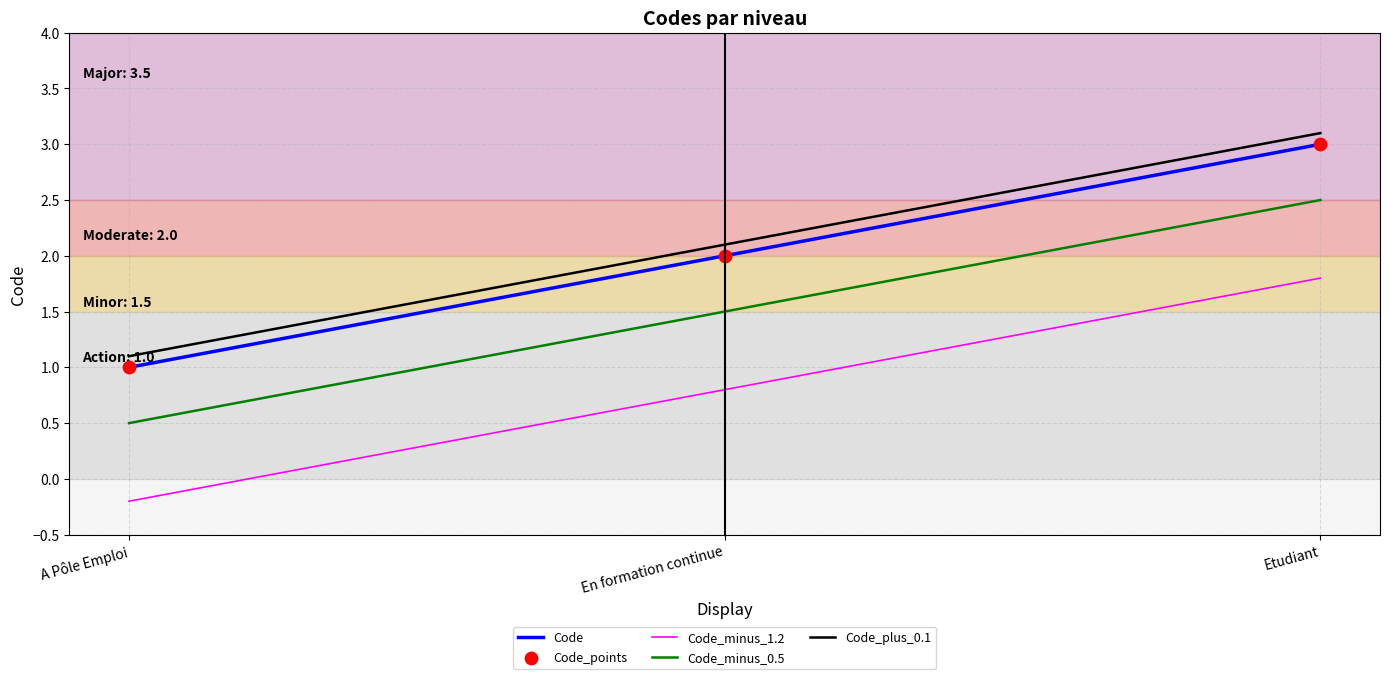

What is the total value across all series at A Pôle Emploi?

2.4